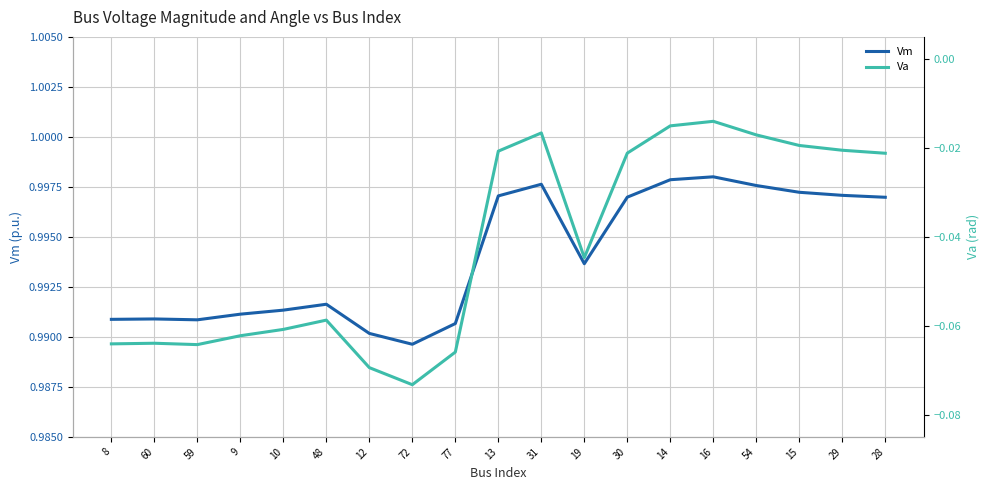

What is the total value across all series at 9?

0.9